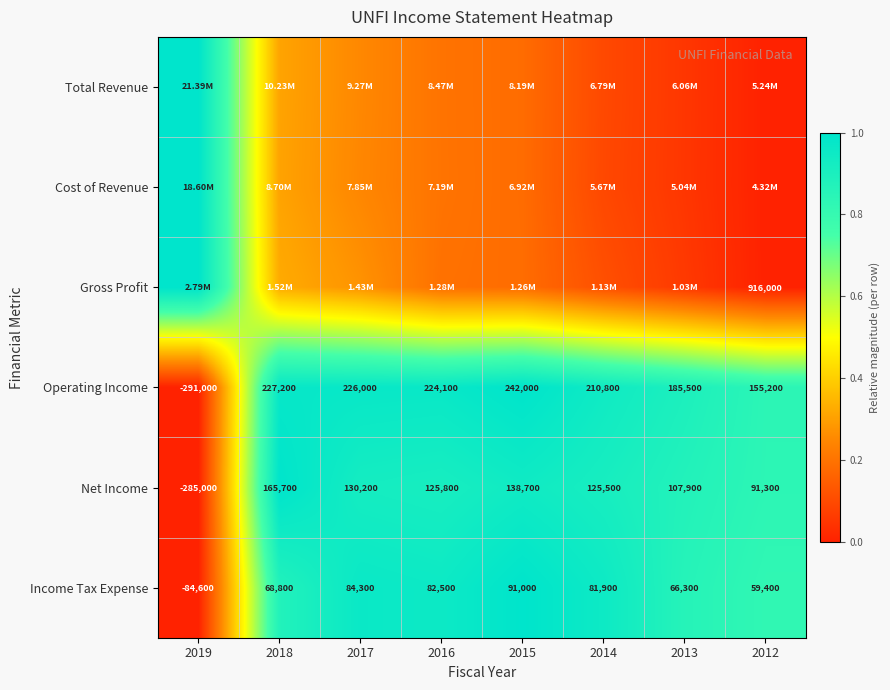

The value of Operating Income at 2015 is 0.3. True or false?

False